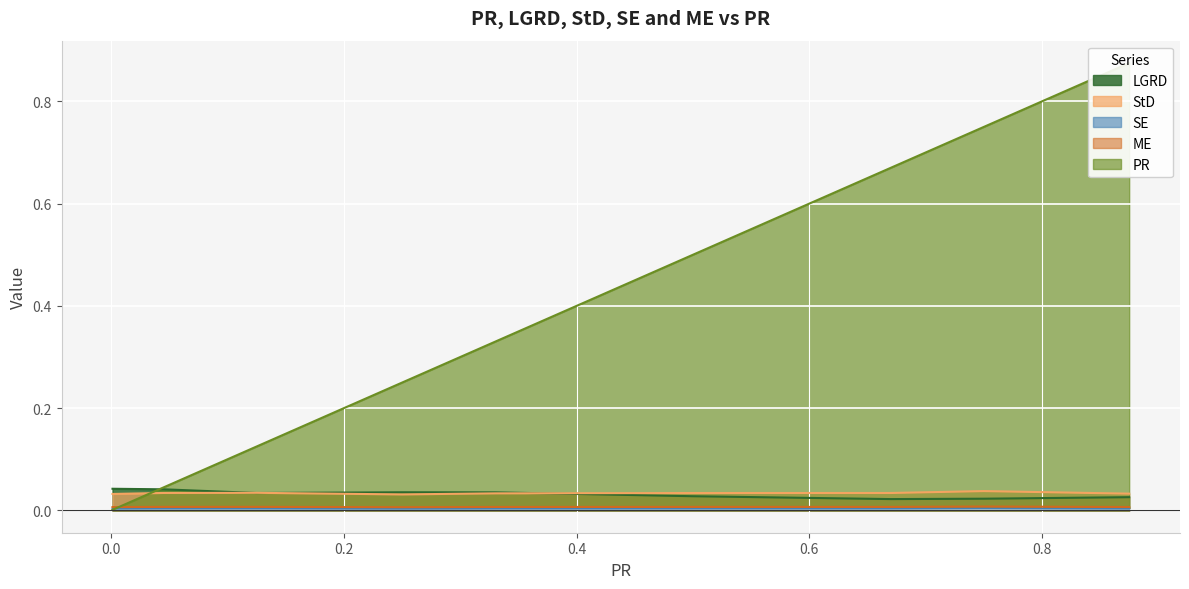

At which category does LGRD reach its first local valley?

0.125